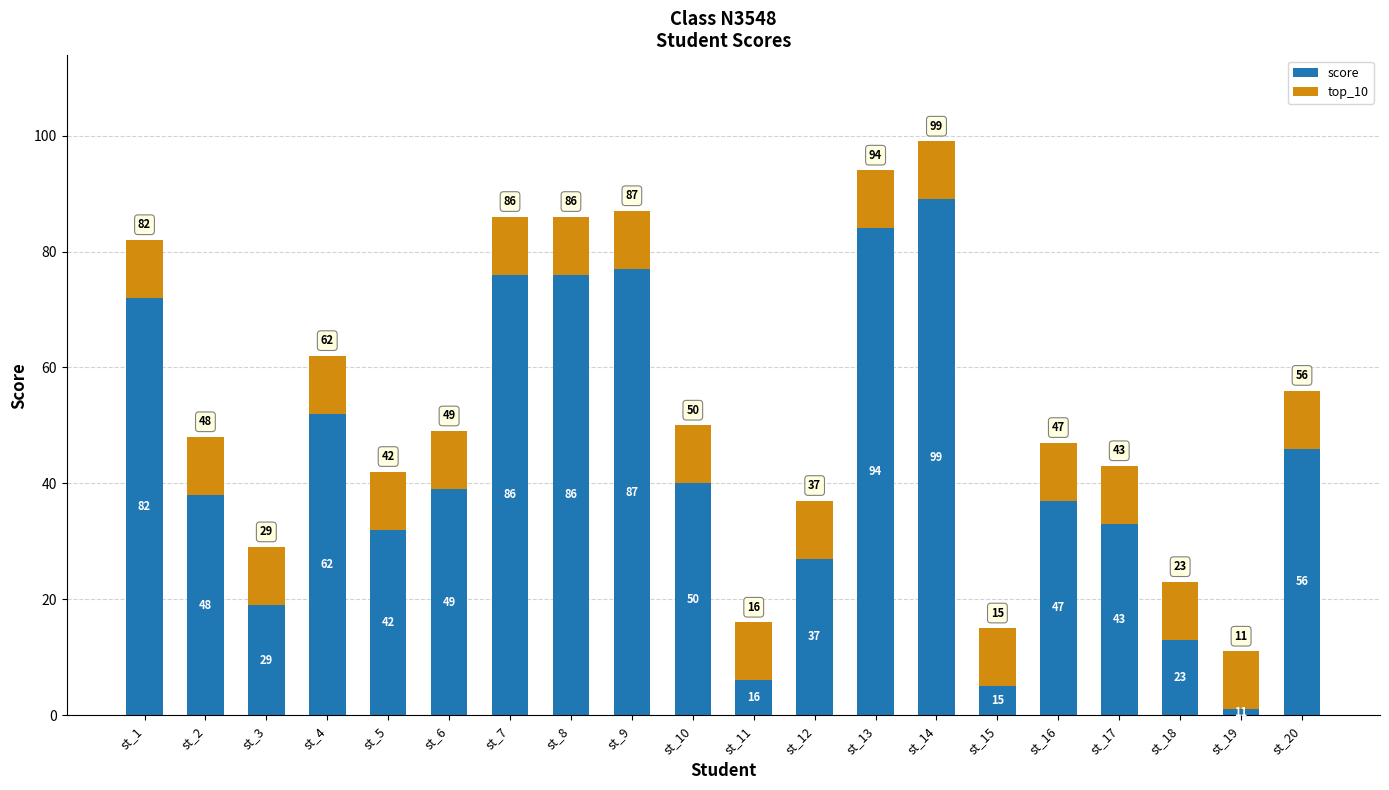

What are all the series names shown in the legend?

score, top_10